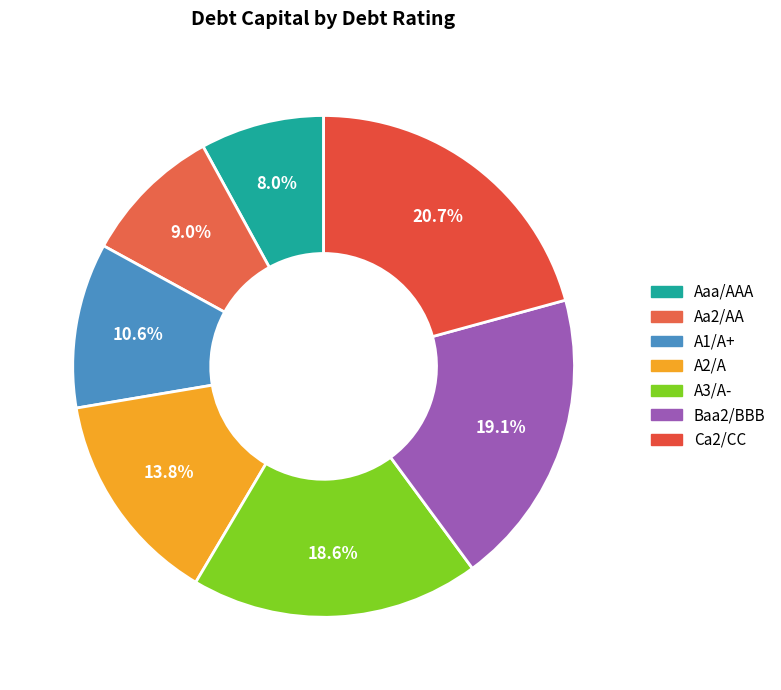

Which category has the smallest portion of the pie?

Aaa/AAA